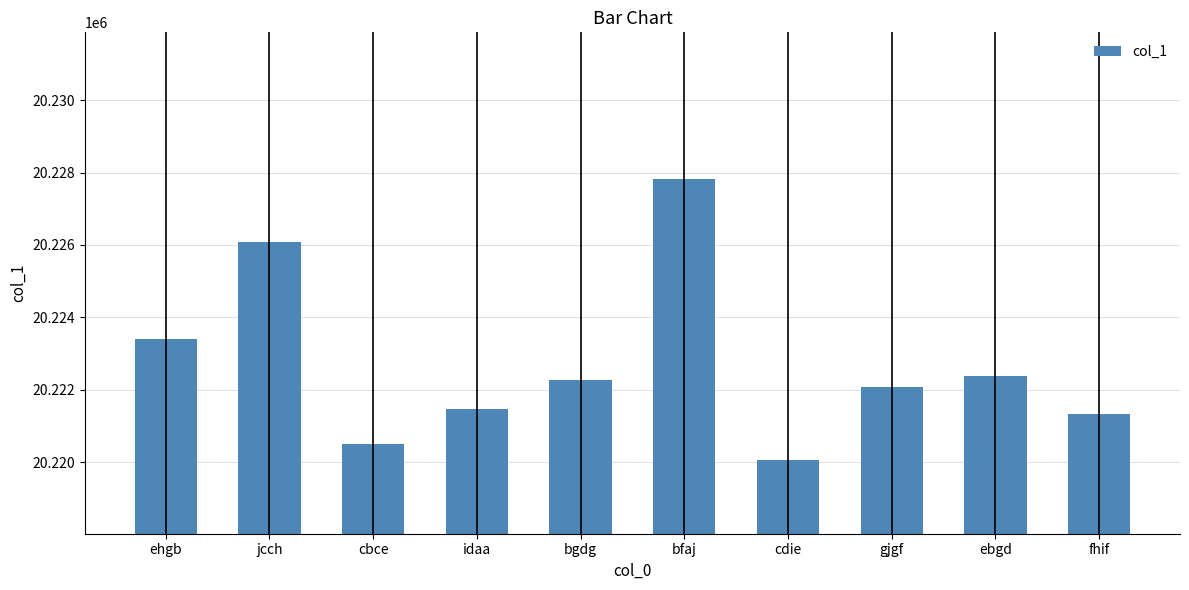

What is the difference between the maximum and minimum values?

7772